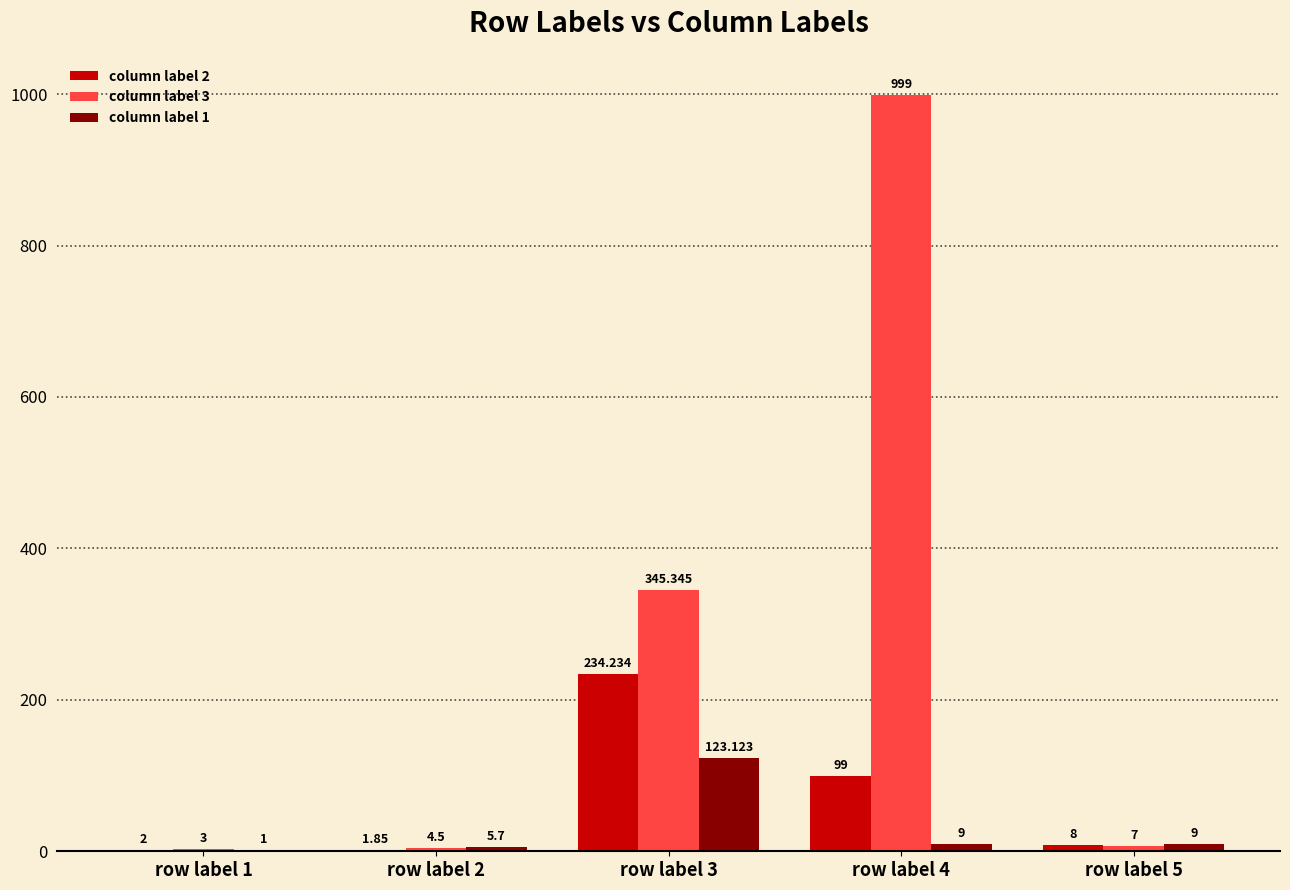

Is the value of column label 2 at row label 2 greater than the value of column label 1 at row label 3?

No